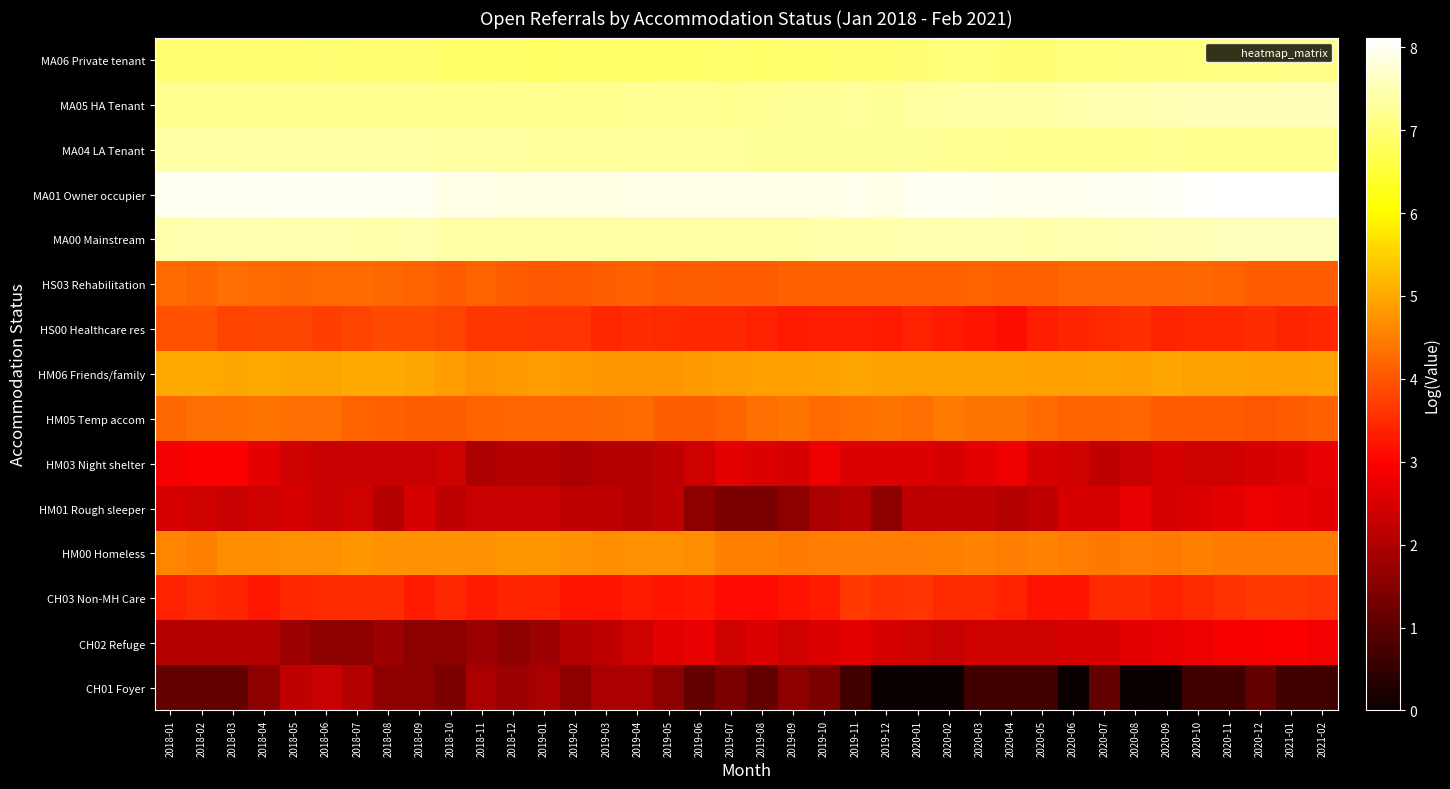

At which category is the sum across all series the highest?

2020-12